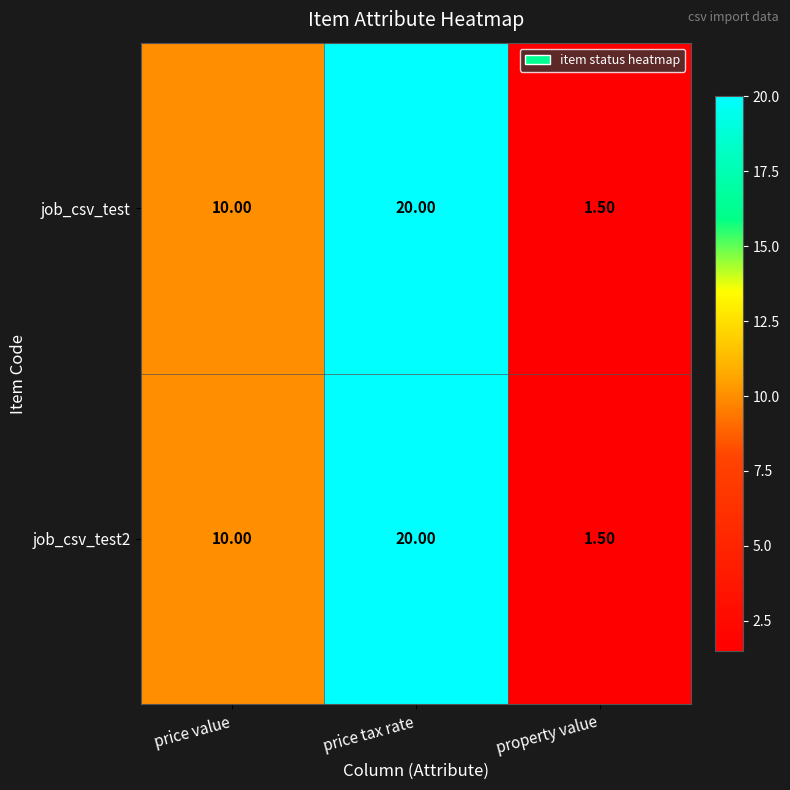

Where is job_csv_test2 nearest to the value 10?

price value